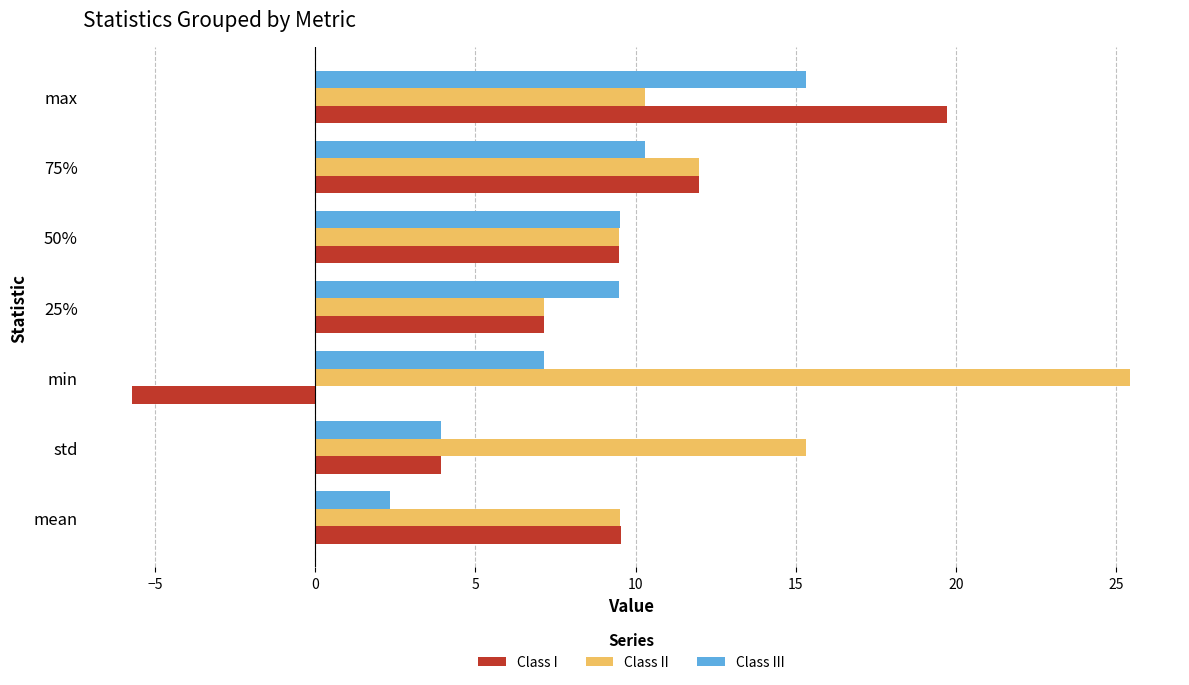

What is the sum of all Class II values?

89.2